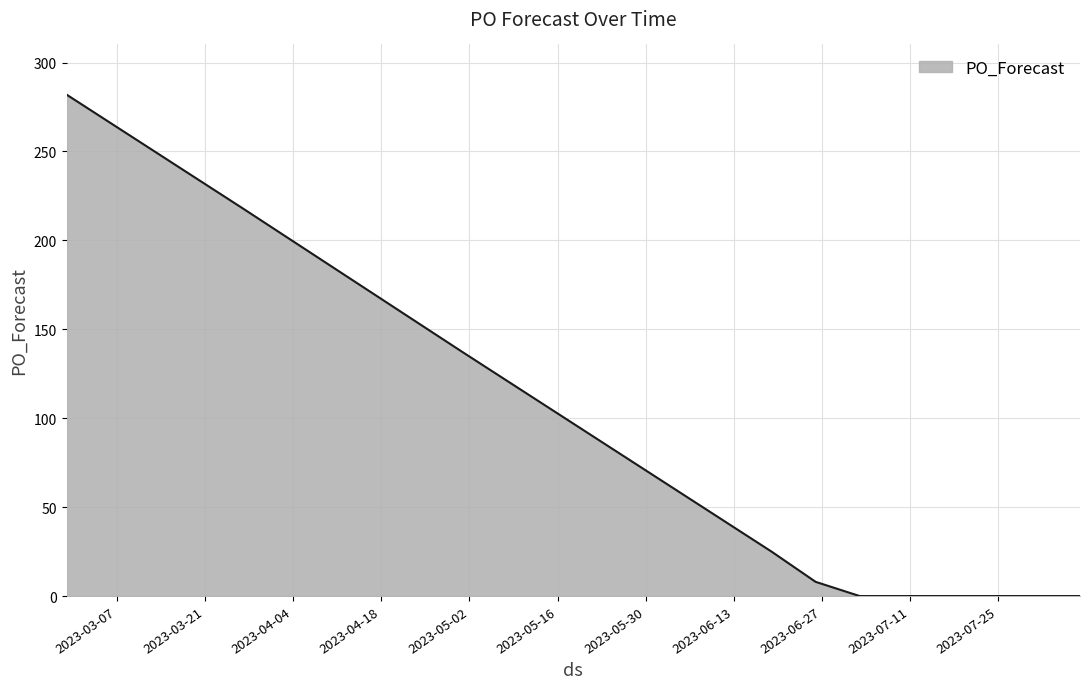

What is the difference between the maximum and minimum values?

282